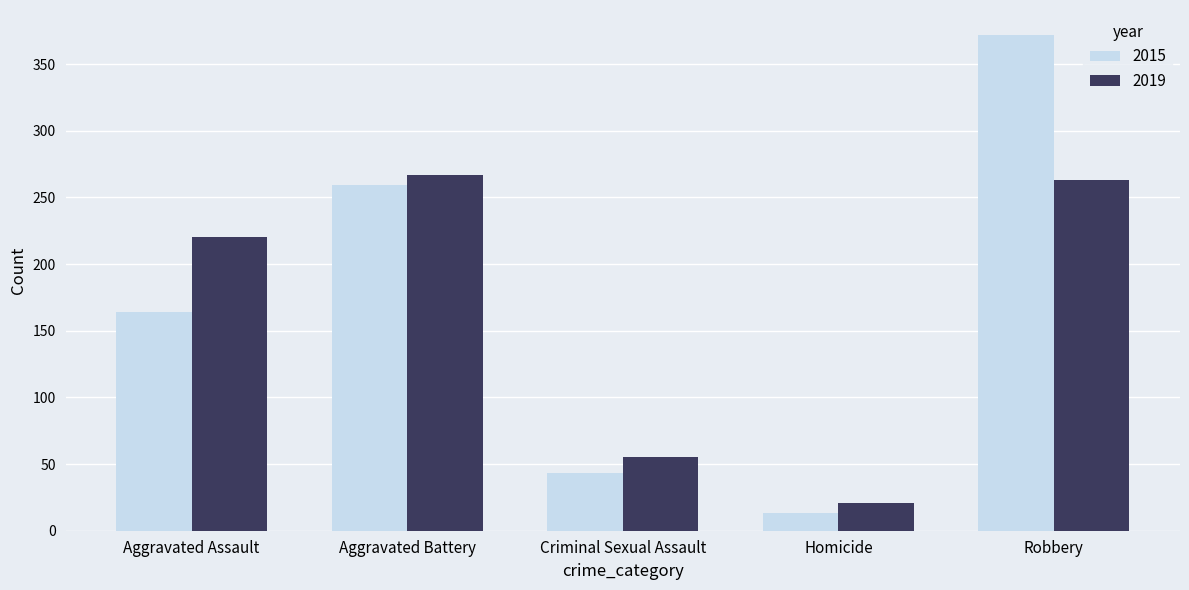

What is the sum of all 2019 values?

826